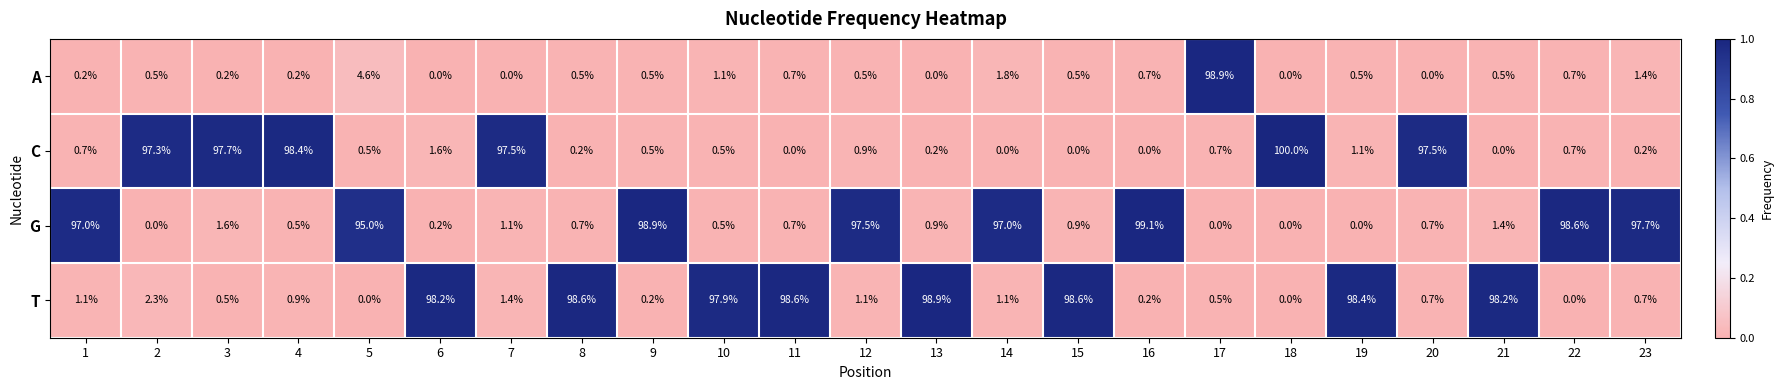

Rank the series at 5 from highest to lowest value.

G, A, C, T